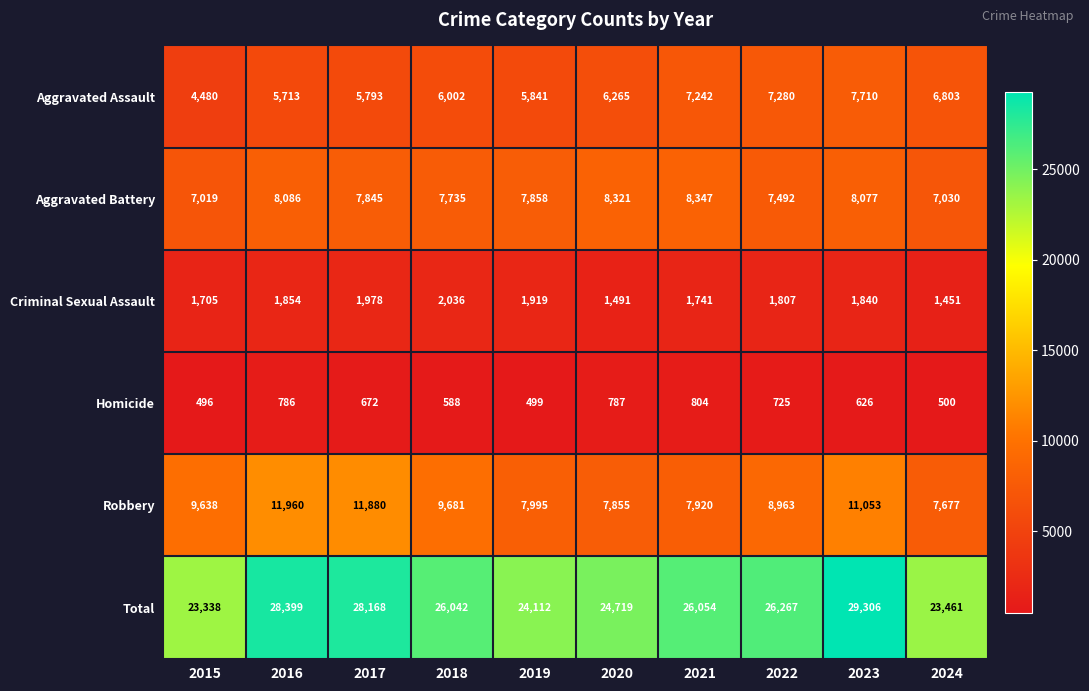

What is the smallest value displayed?

496